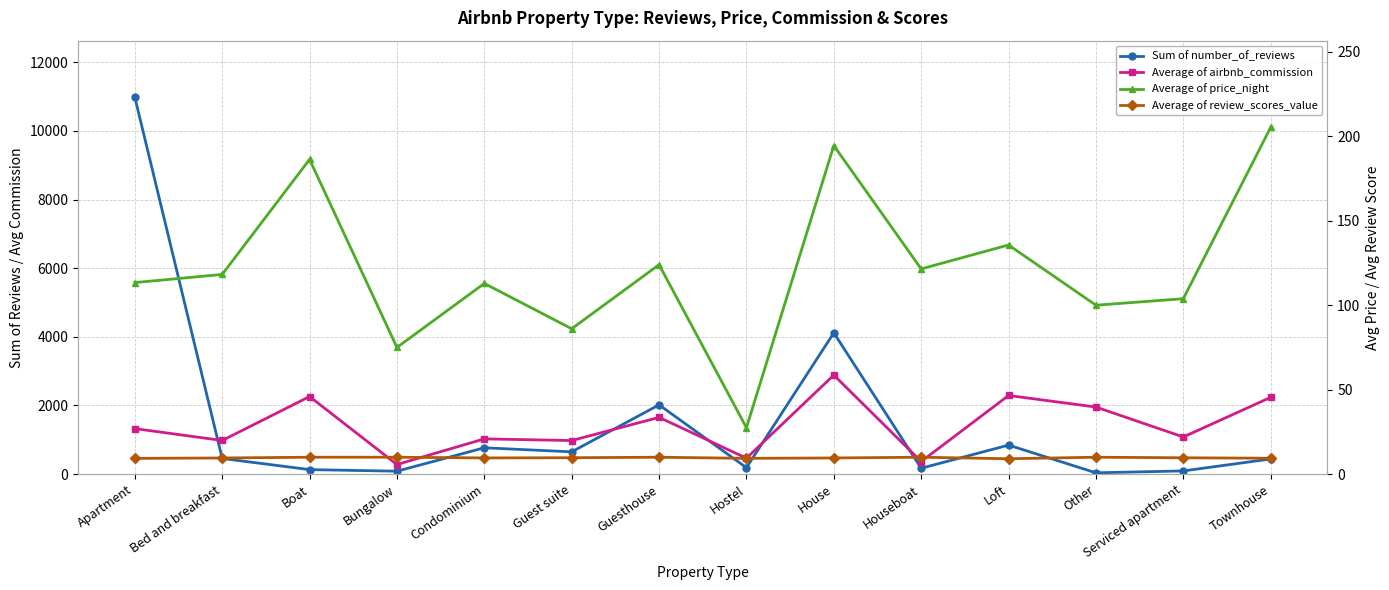

What is the value of the Average of airbnb_commission point at the 6th from the left?

977.8